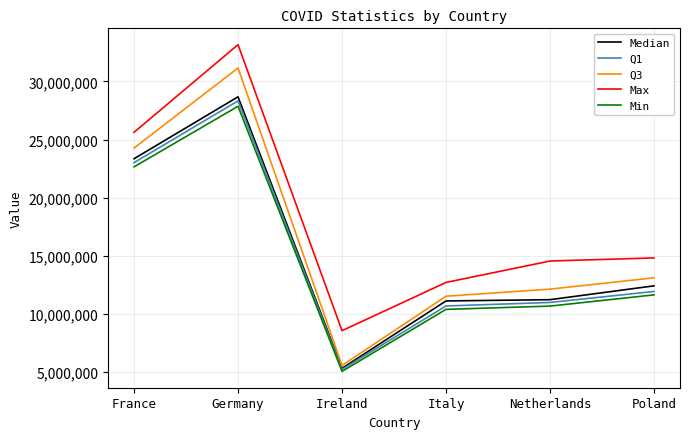

What is the maximum value for Q3?

31161217.0